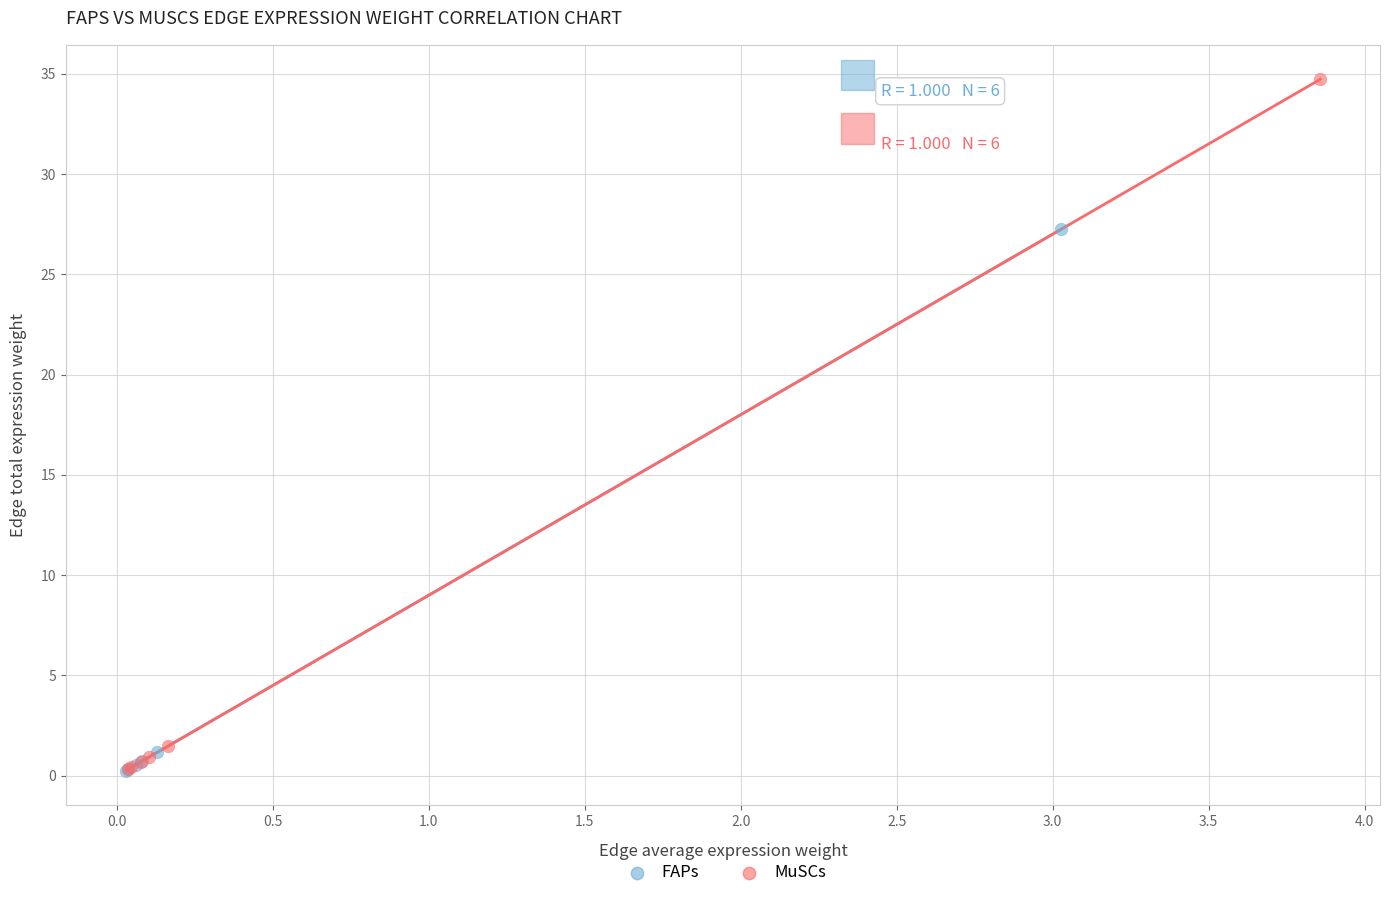

Which series has the largest Y range (max minus min)?

MuSCs